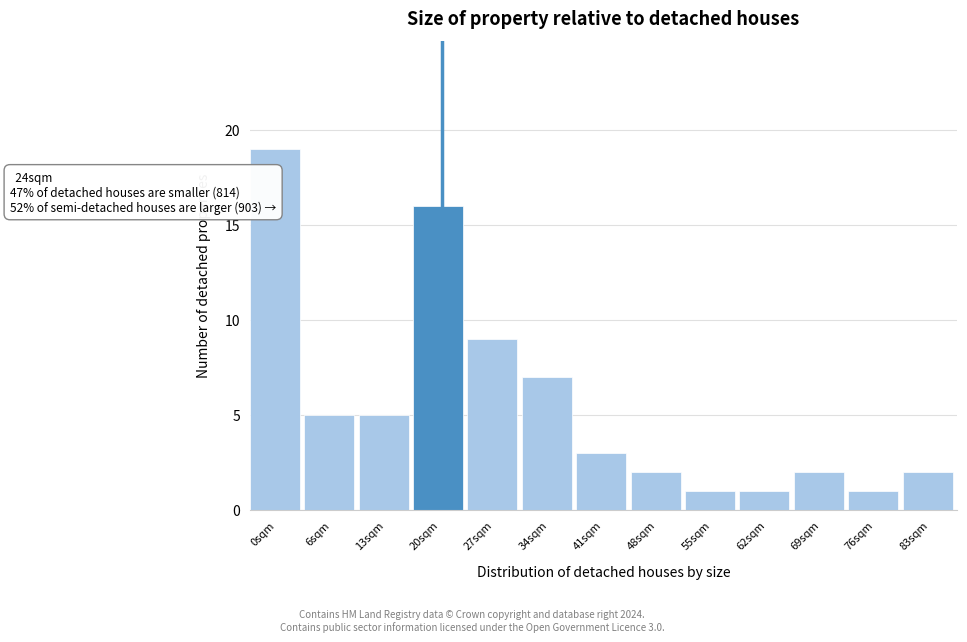

Reading left to right, list all the values displayed in this chart.

0sqm=19	6sqm=5	13sqm=5	20sqm=16	27sqm=9	34sqm=7	41sqm=3	48sqm=2	55sqm=1	62sqm=1	69sqm=2	76sqm=1	83sqm=2